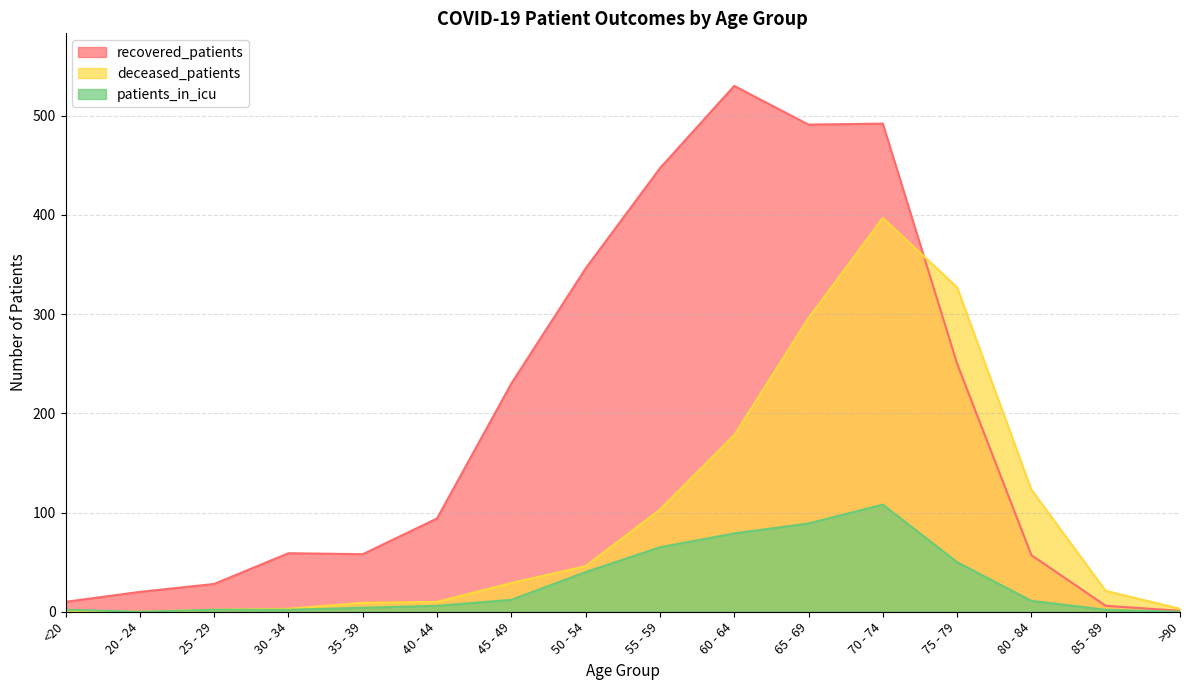

What is the sum of the recovered_patients values at 45 - 49 and >90?

231